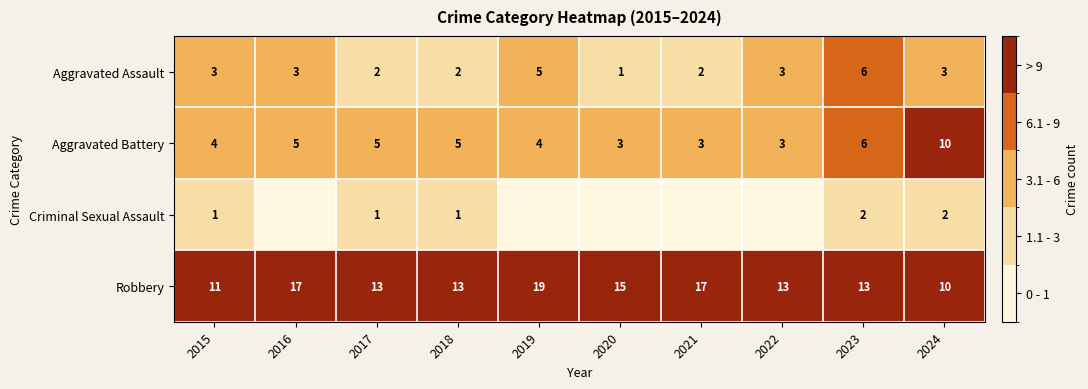

What is the total value across all series at 2018?

21